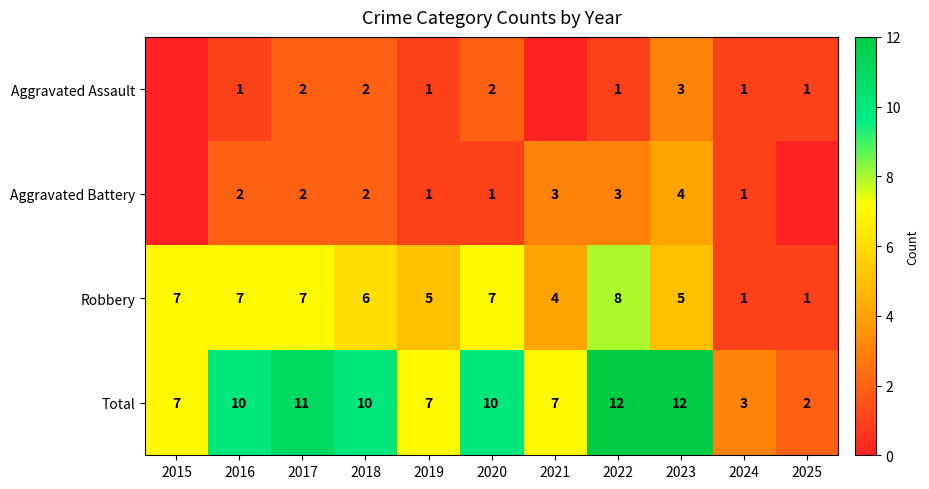

Is the value of Robbery at 2024 greater than the value of Aggravated Battery at 2017?

No